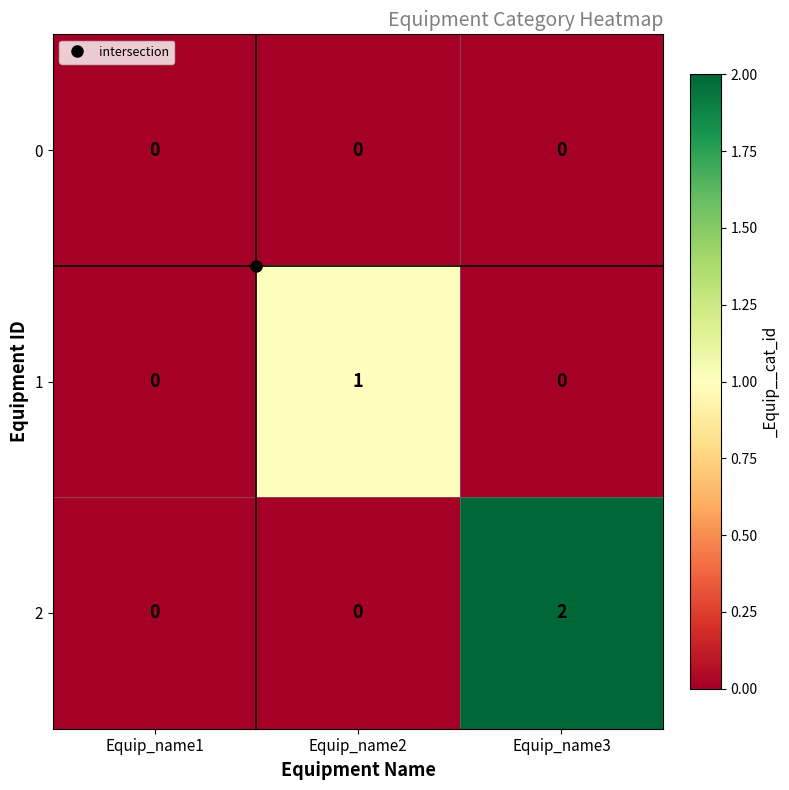

Rank the series by their average value, from highest to lowest.

2, 1, 0